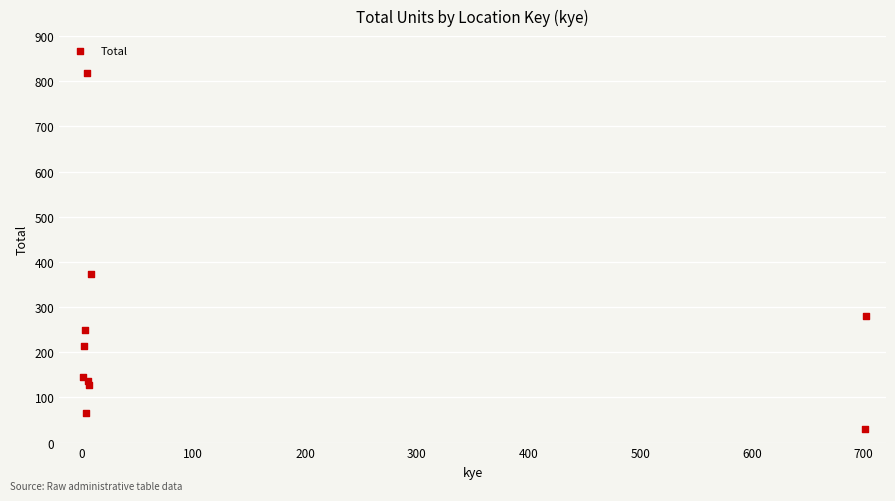

What Y value in the scatter plot is closest to 424?

373